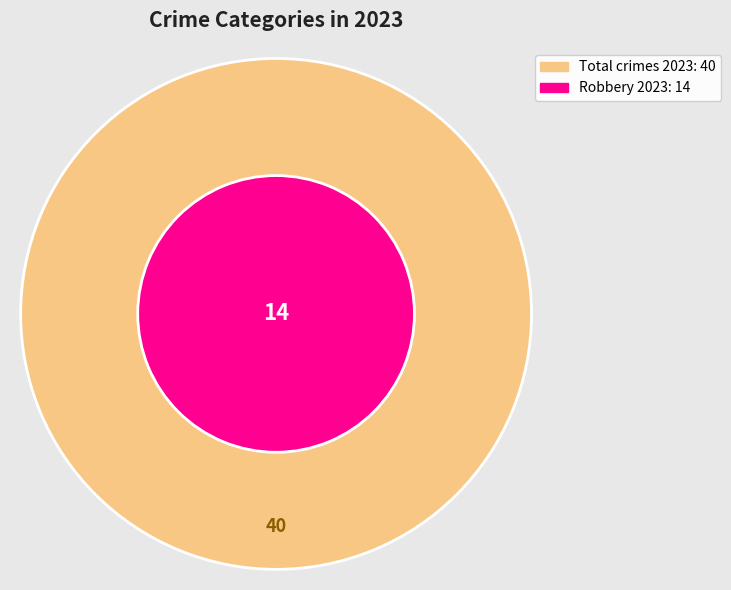

True or false: Robbery accounts for 50% of the total.

False